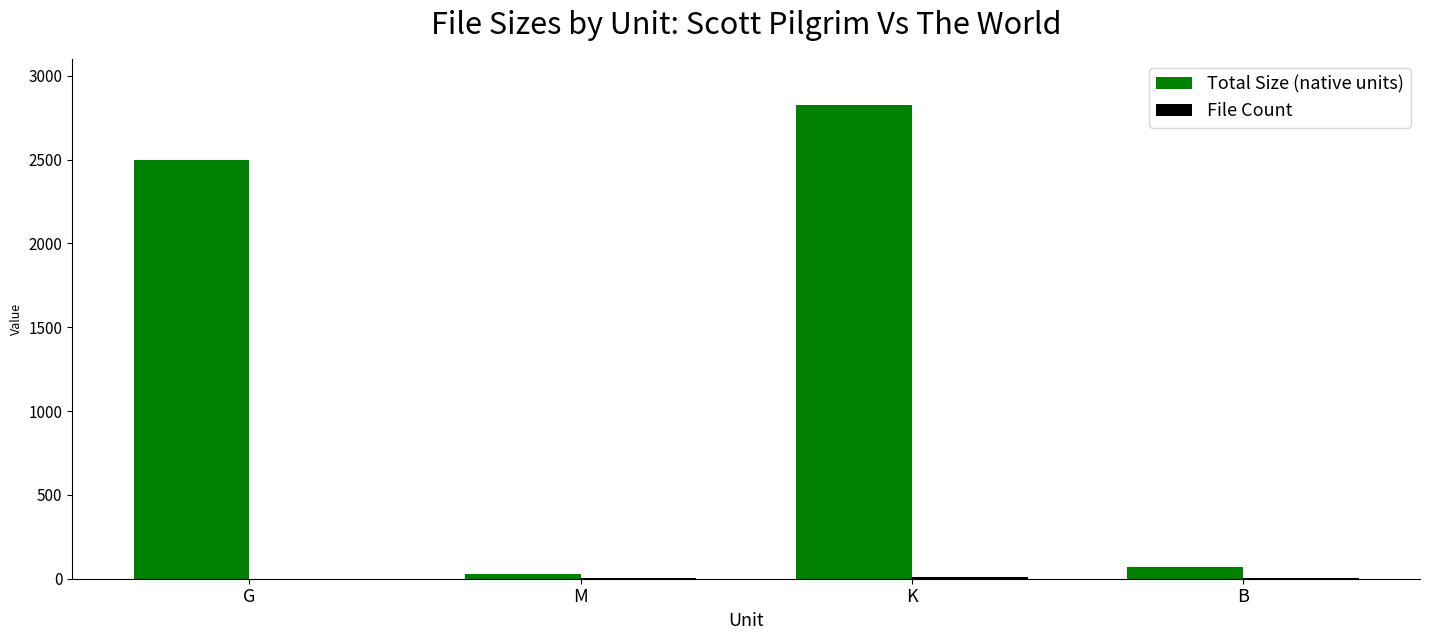

Which series has the largest total across all categories?

Total Size (native units)